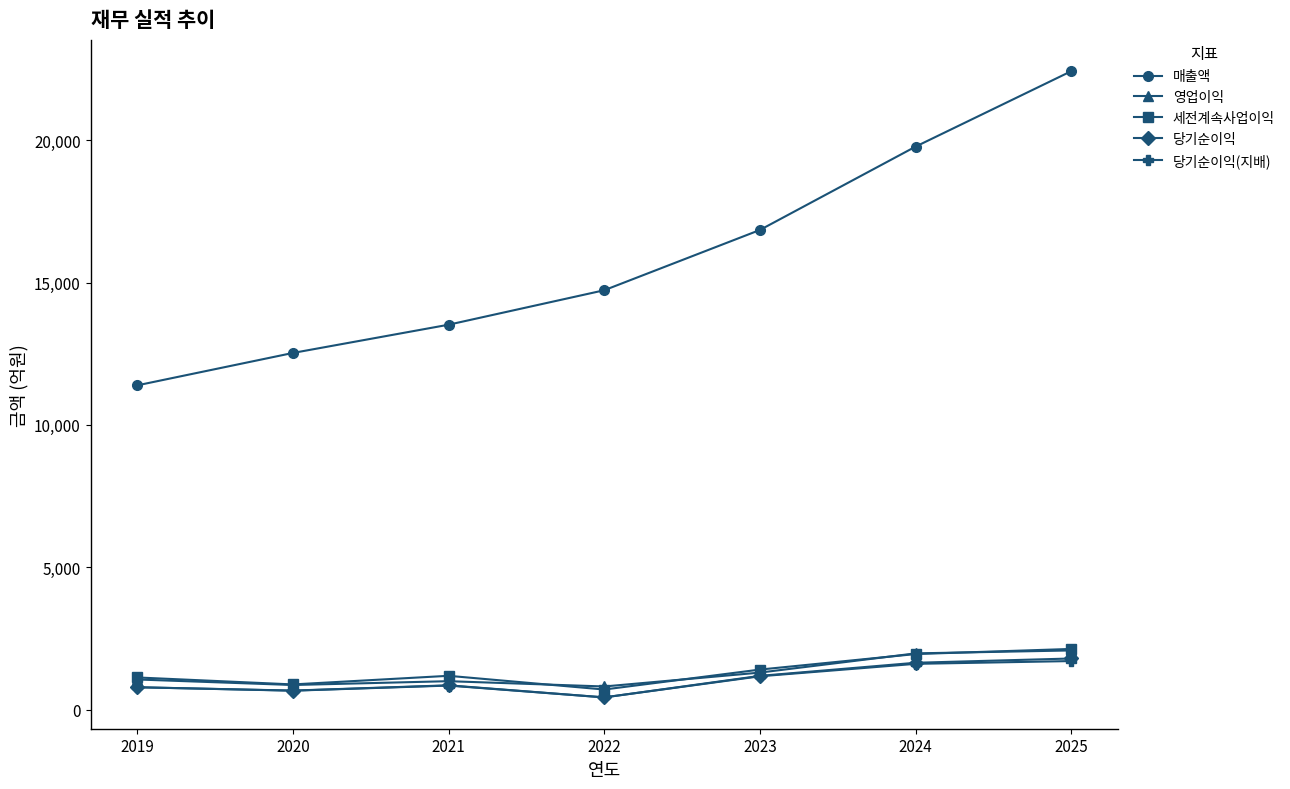

What is the value of the 당기순이익(지배) point at the 1st from the left?

784